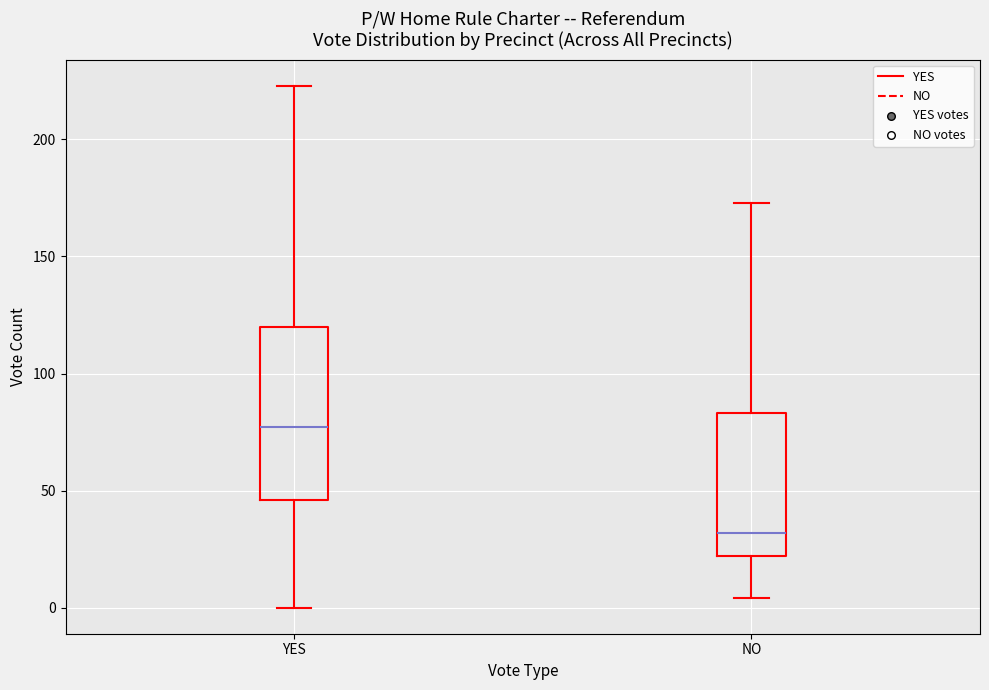

Which box has the highest median line?

YES